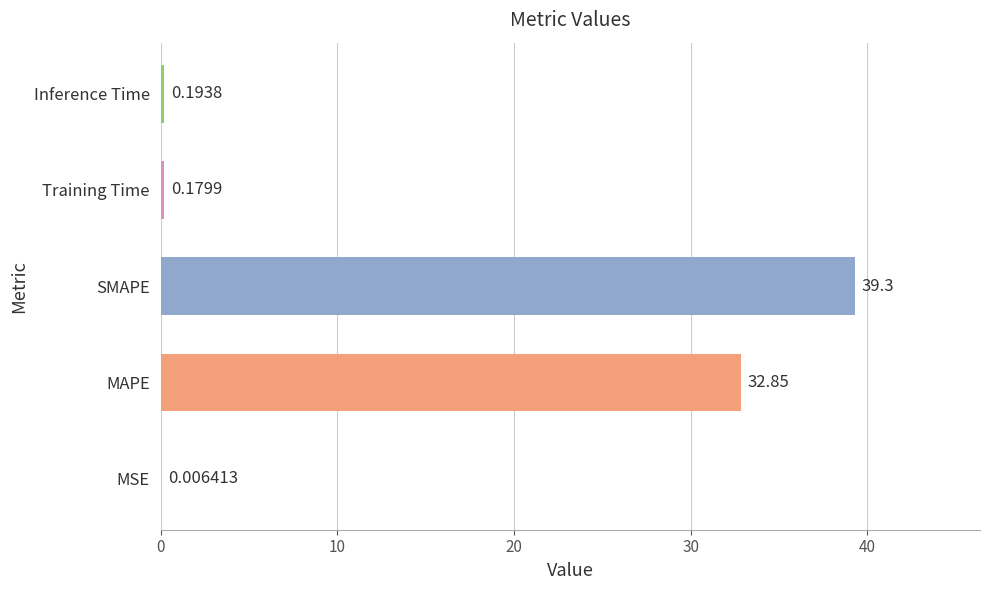

Between MAPE and MSE, which is larger?

MAPE